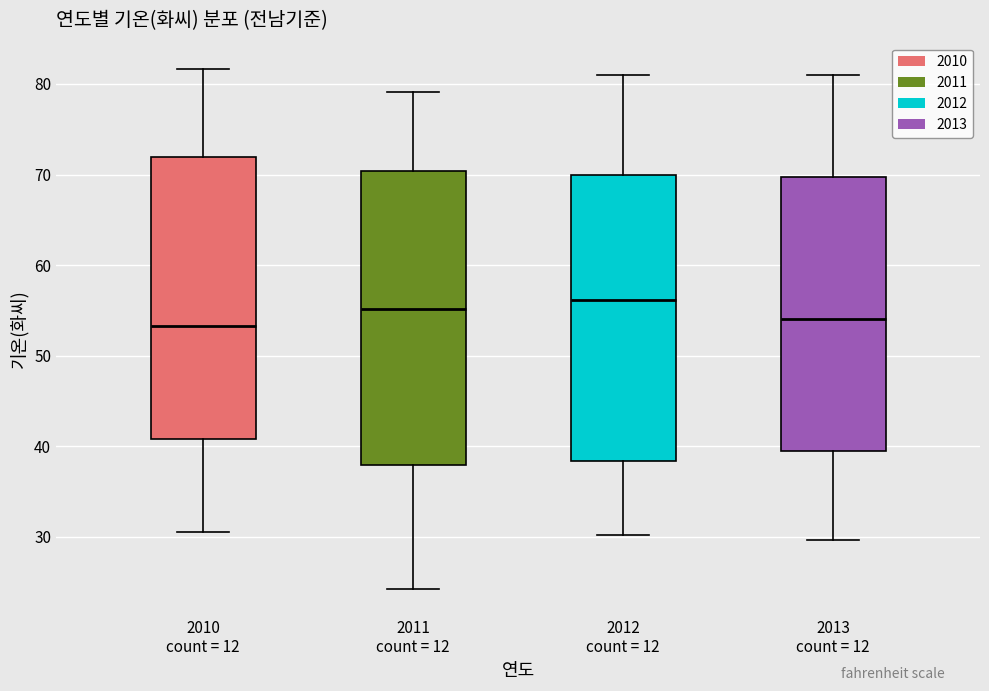

Where does the lower whisker of the box for 2010 count = 12 end on the y-axis? The values are not printed on the chart, so give them approximately, as read against the axis.

31